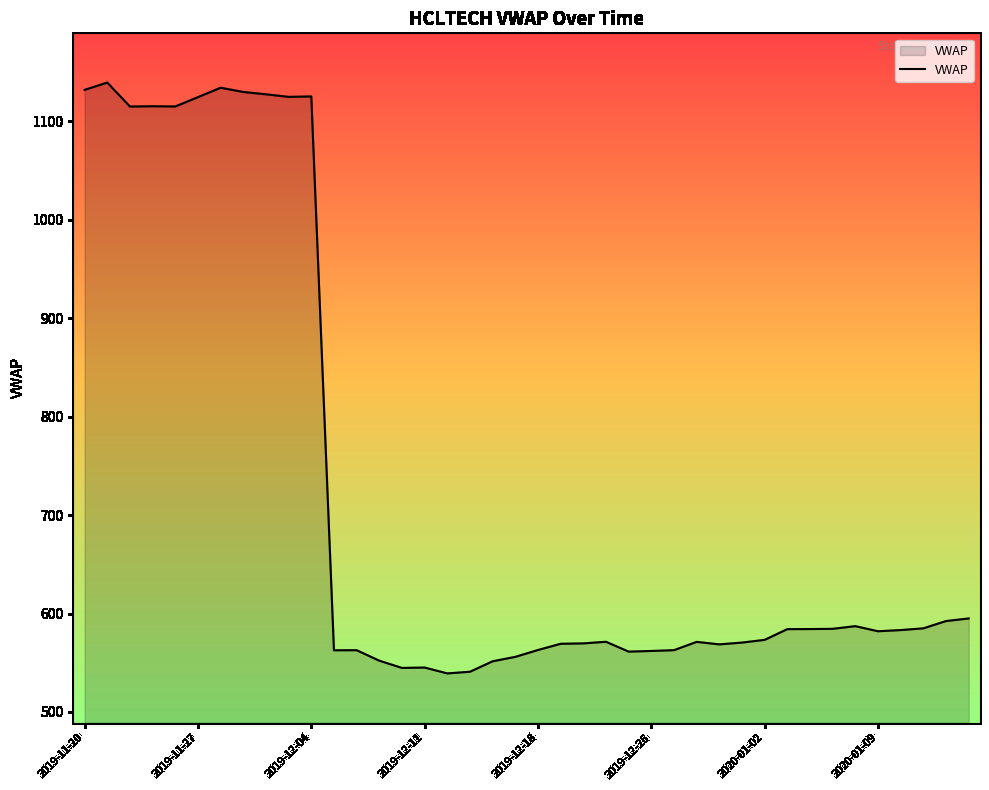

What is the smallest value displayed?

539.2